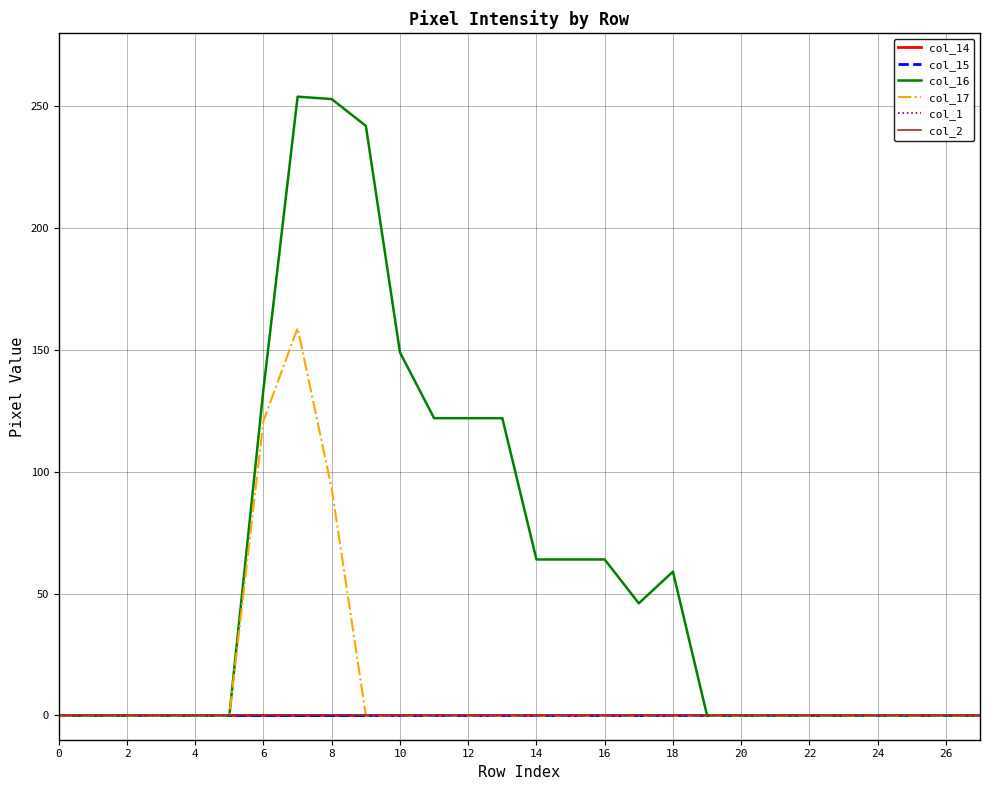

Which series has the widest spread of values?

col_16